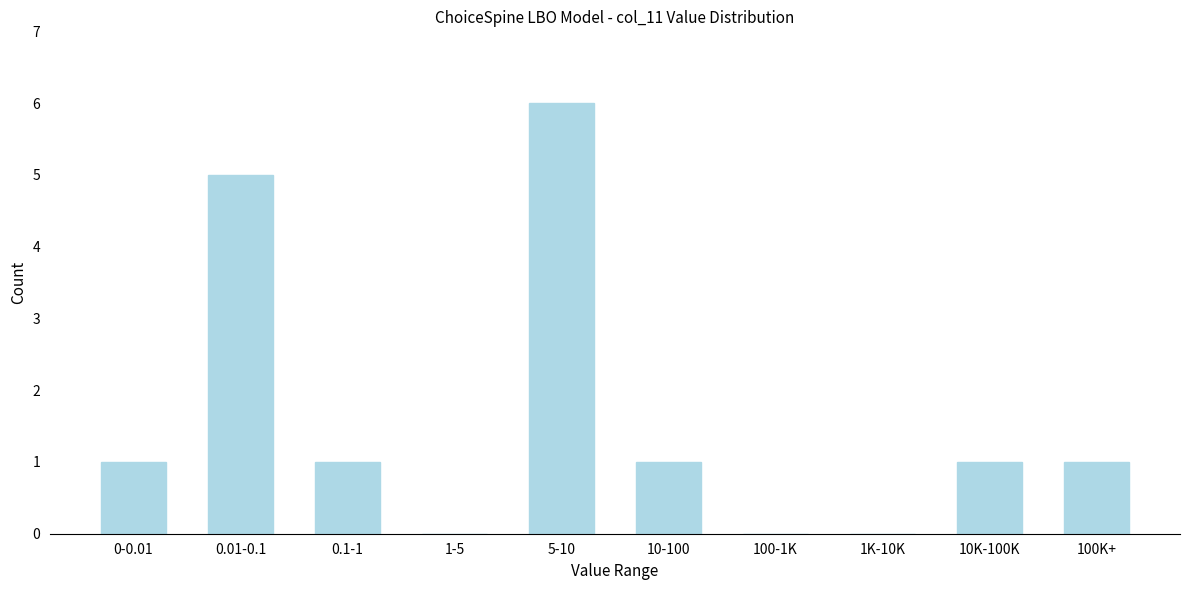

Reading right to left, what are all the values shown in this chart?

100K+=1	10K-100K=1	1K-10K=0	100-1K=0	10-100=1	5-10=6	1-5=0	0.1-1=1	0.01-0.1=5	0-0.01=1